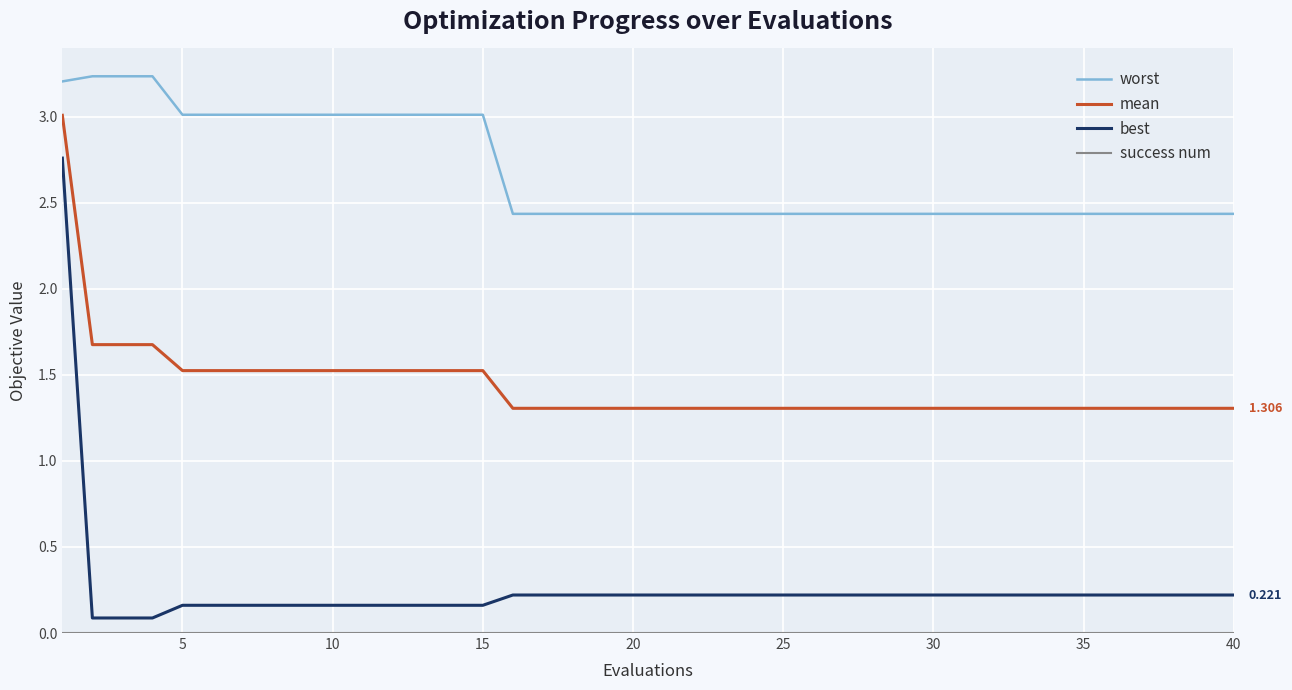

Which series has the widest spread of values?

best